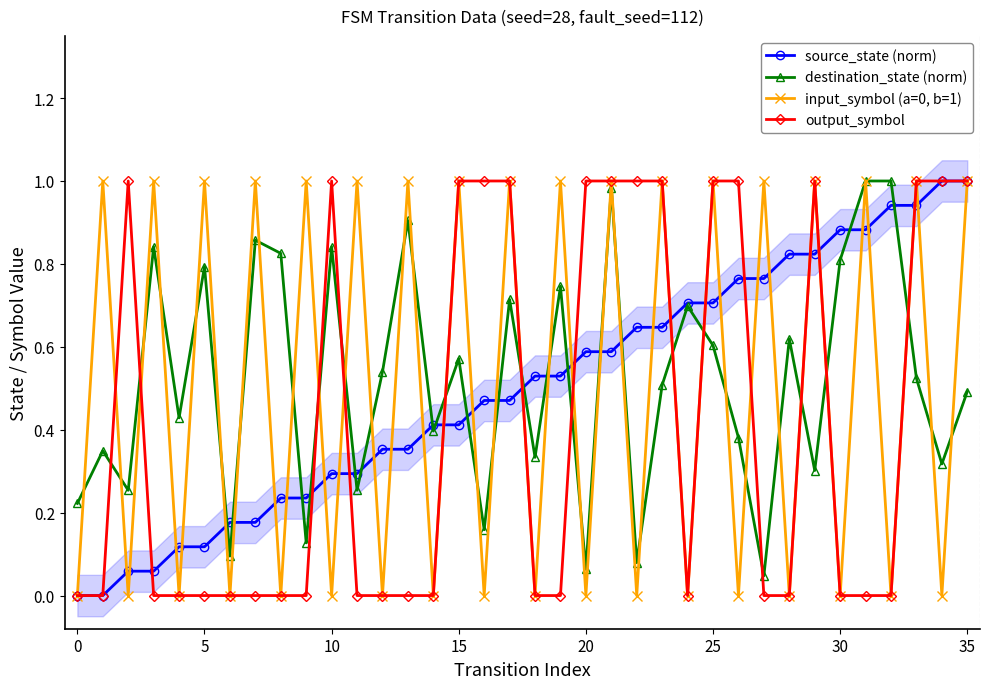

How many values in the input_symbol (a=0, b=1) series are below 1?

18